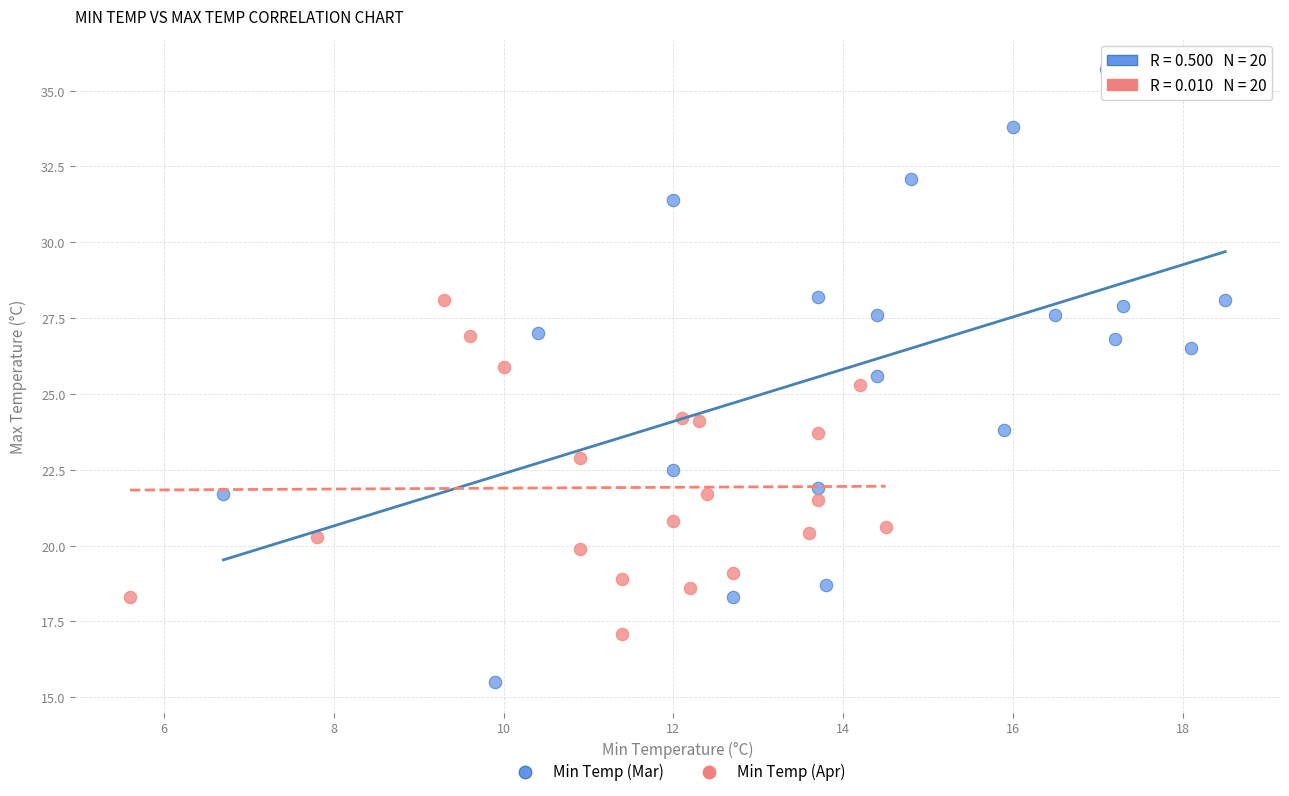

Which series reaches the minimum Y coordinate?

Min Temp (Mar)